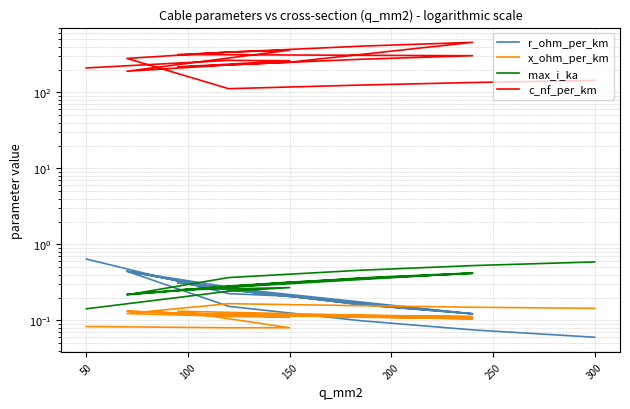

What are all the series names shown in the legend?

r_ohm_per_km, x_ohm_per_km, max_i_ka, c_nf_per_km